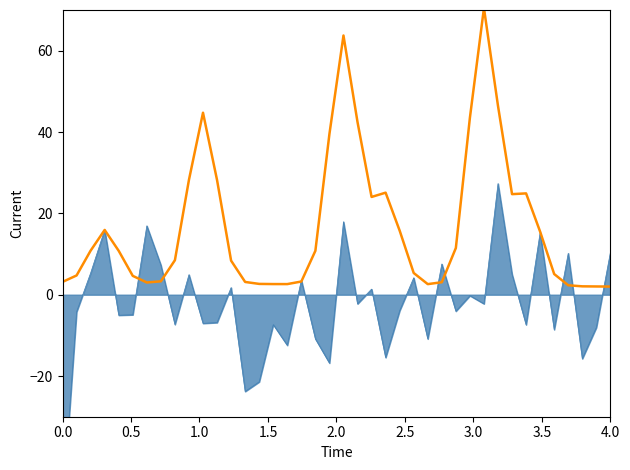

True or false: the data shows 2.9 at 25.

False